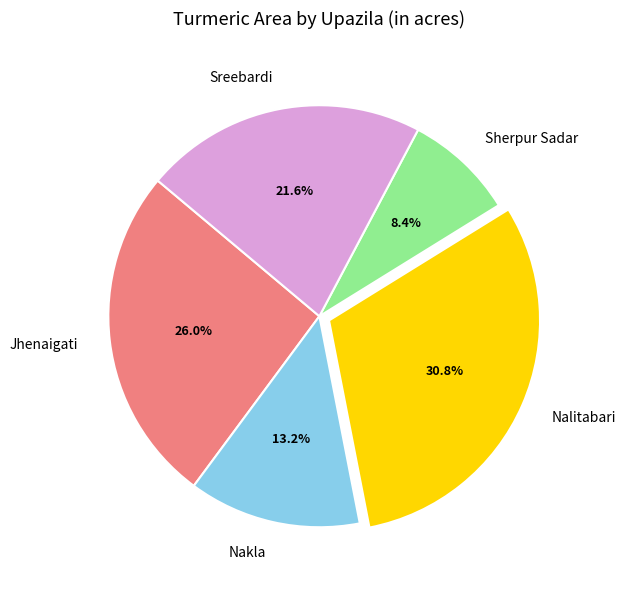

Approximately how many times larger is the value at Sreebardi compared to Sherpur Sadar?

2.6